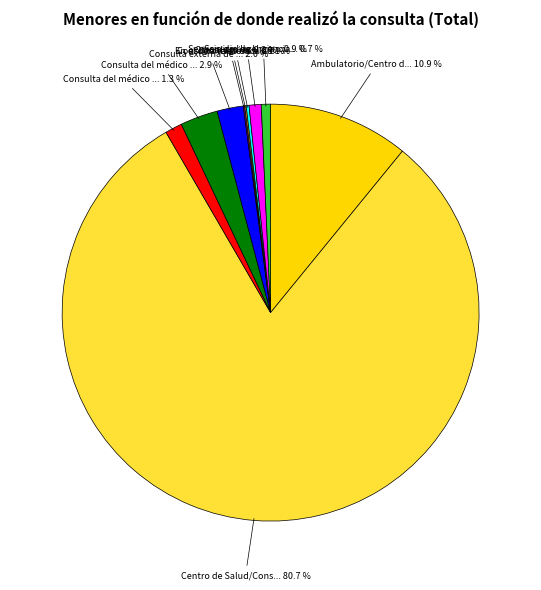

Is there a majority slice in this chart?

Yes